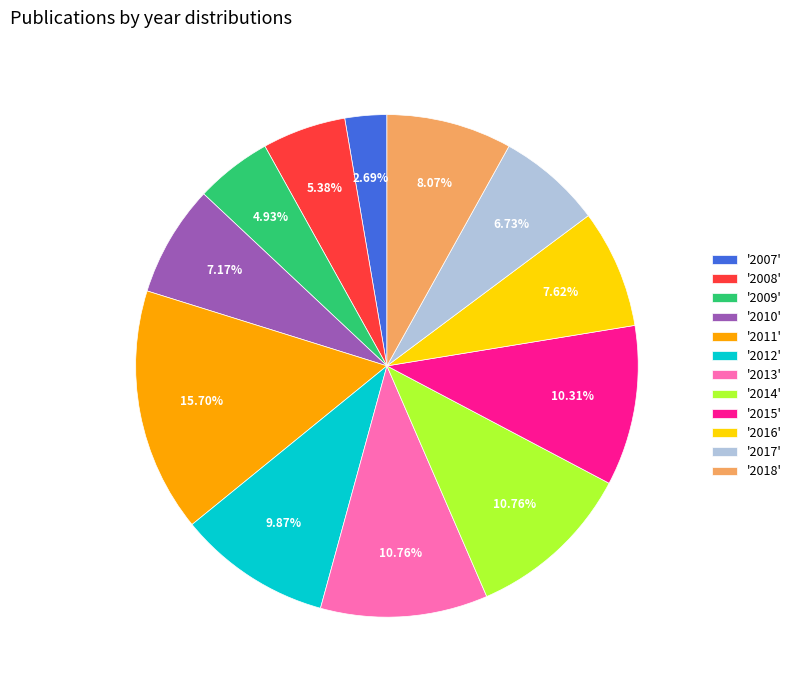

Is the sum of '2015' and '2011' greater than half?

No